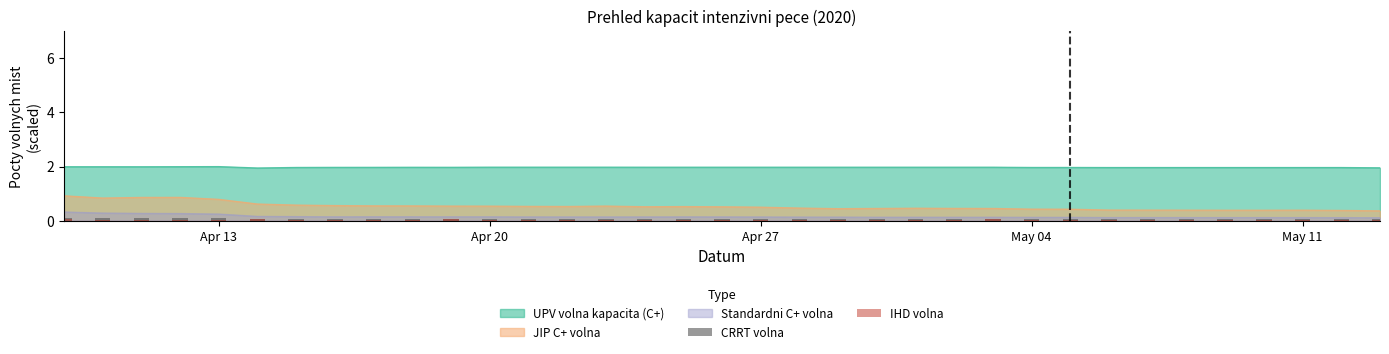

True or false: UPV volna kapacita (C+) and Standardni C+ volna intersect in this chart.

False